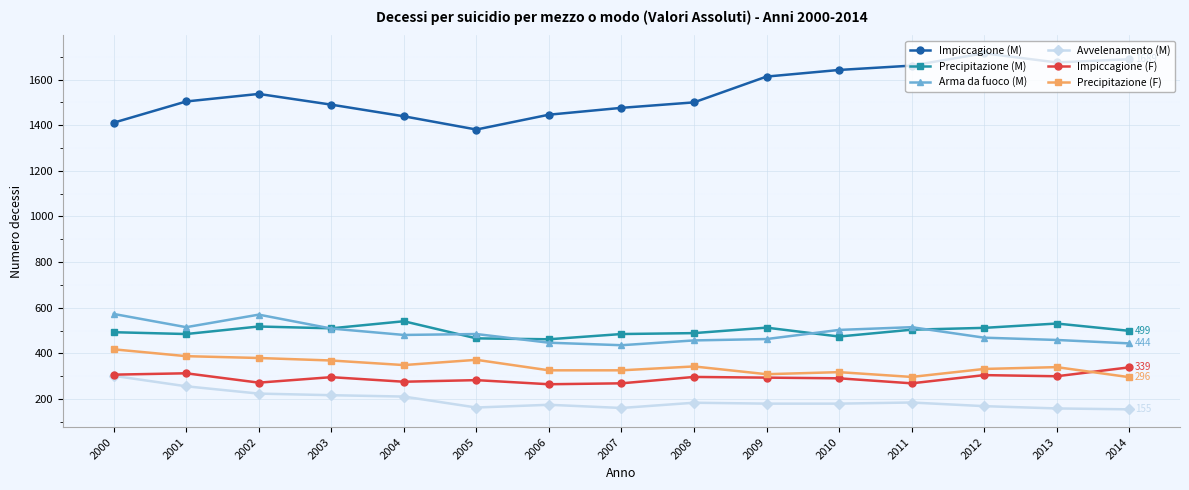

What are all the series names shown in the legend?

Impiccagione (M), Precipitazione (M), Arma da fuoco (M), Avvelenamento (M), Impiccagione (F), Precipitazione (F)